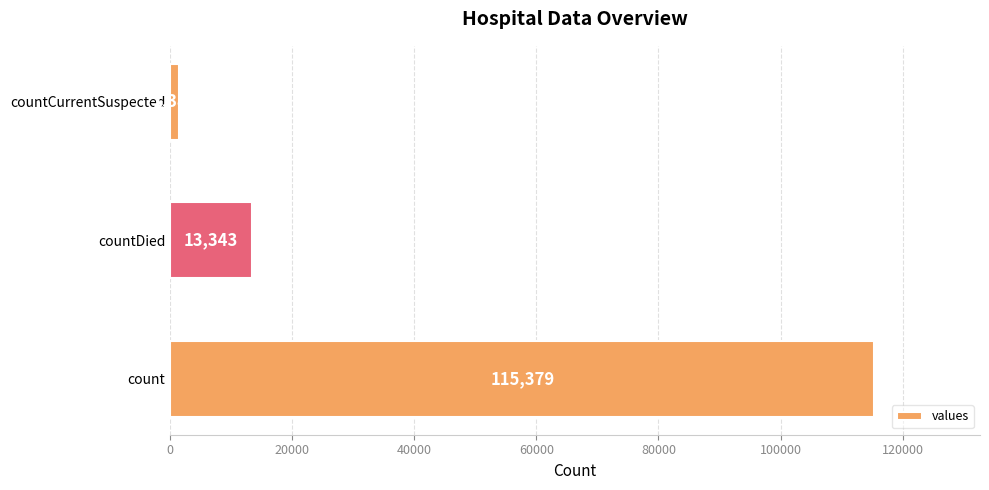

True or false: the data shows 115379 at count.

True